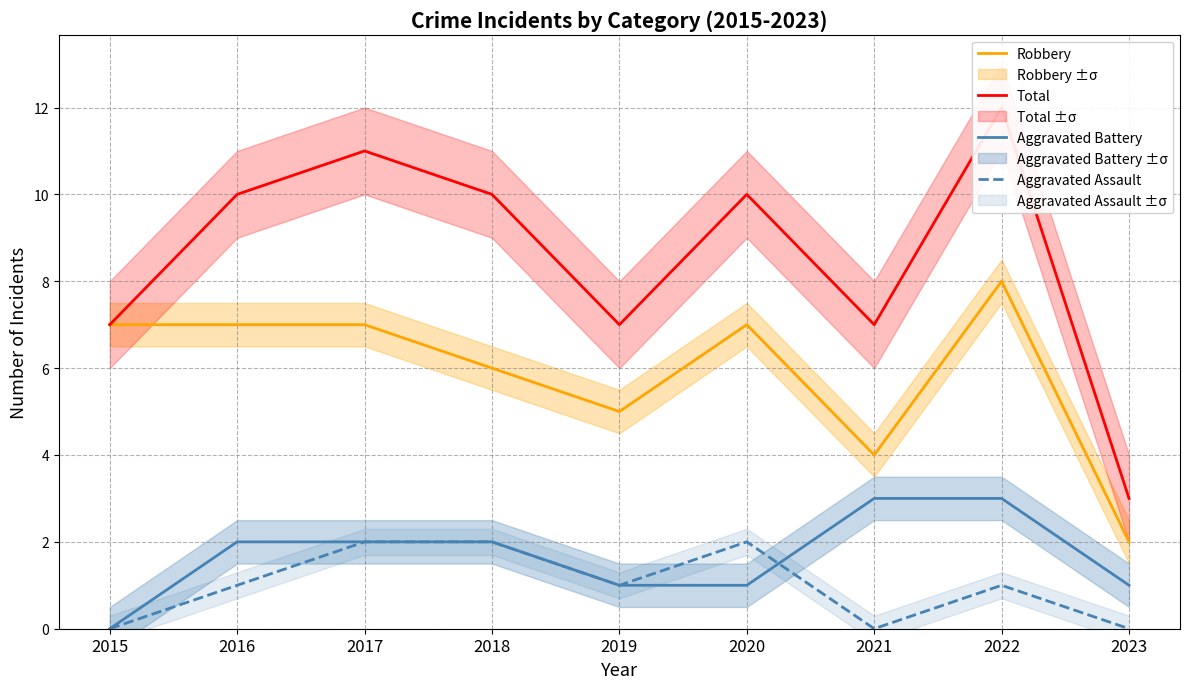

What is the highest value of the Robbery series?

8